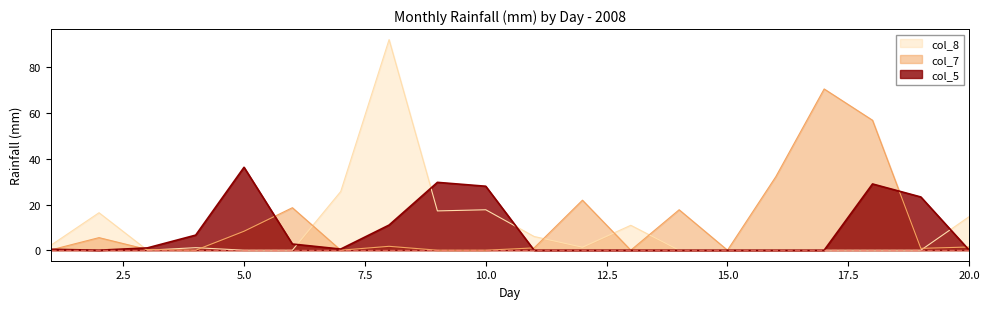

How many lines are shown in the chart?

3